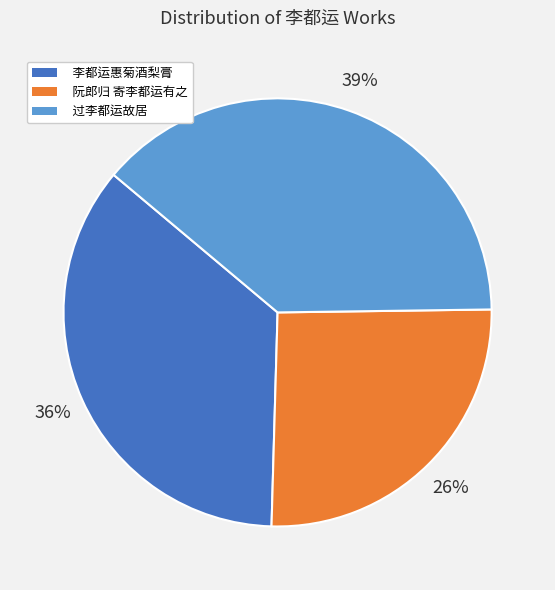

Between 阮郎归 寄李都运有之 and 李都运惠菊酒梨膏, which is larger?

李都运惠菊酒梨膏